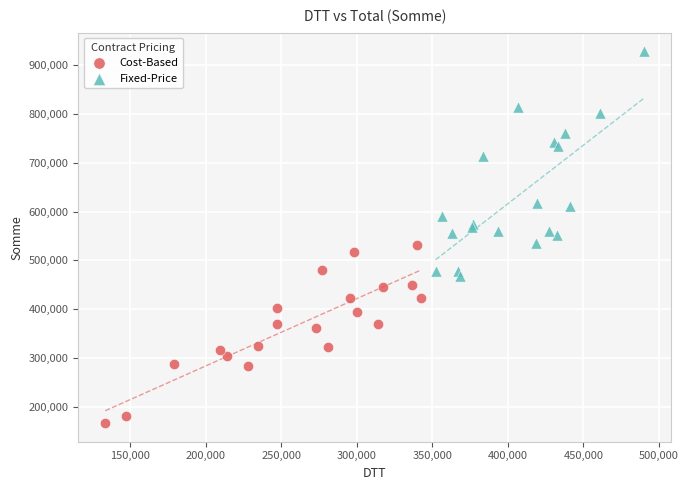

What are all the series names shown in the legend?

Cost-Based, Fixed-Price